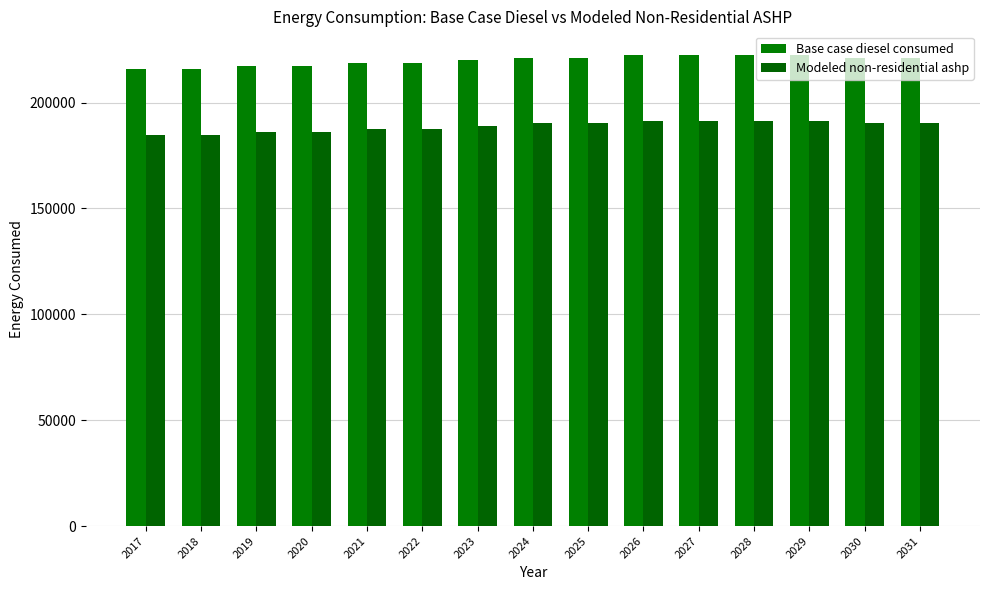

At which label is Modeled non-residential ashp closest to 188114?

2022